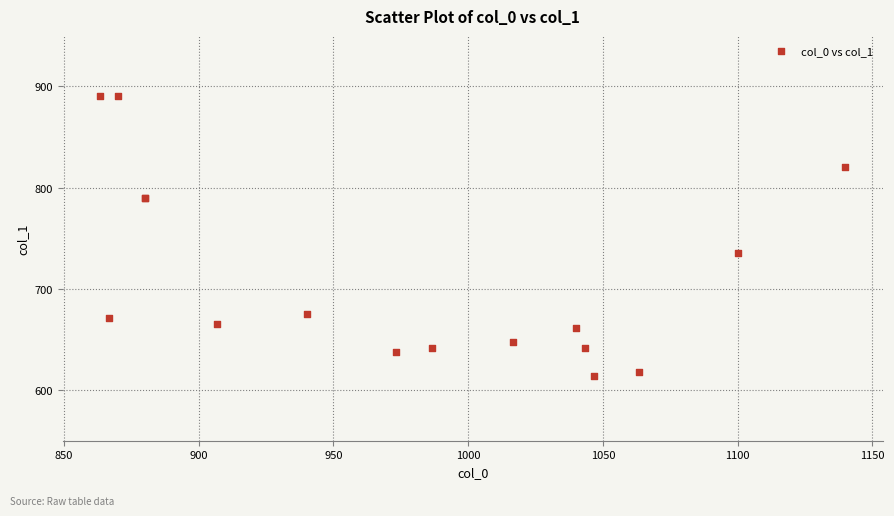

What Y value in the scatter plot is closest to 752?

735.8